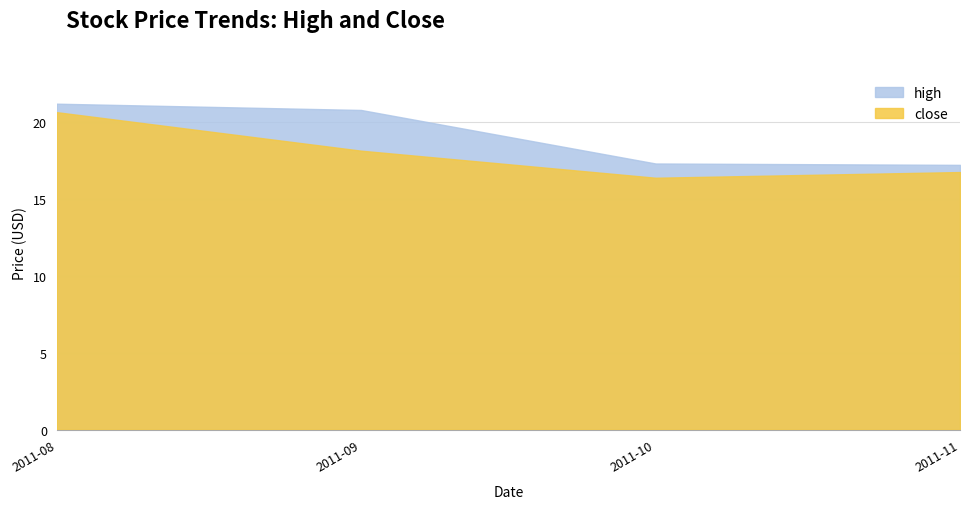

Between 2011-08 and 2011-10, which series saw the biggest shift?

close